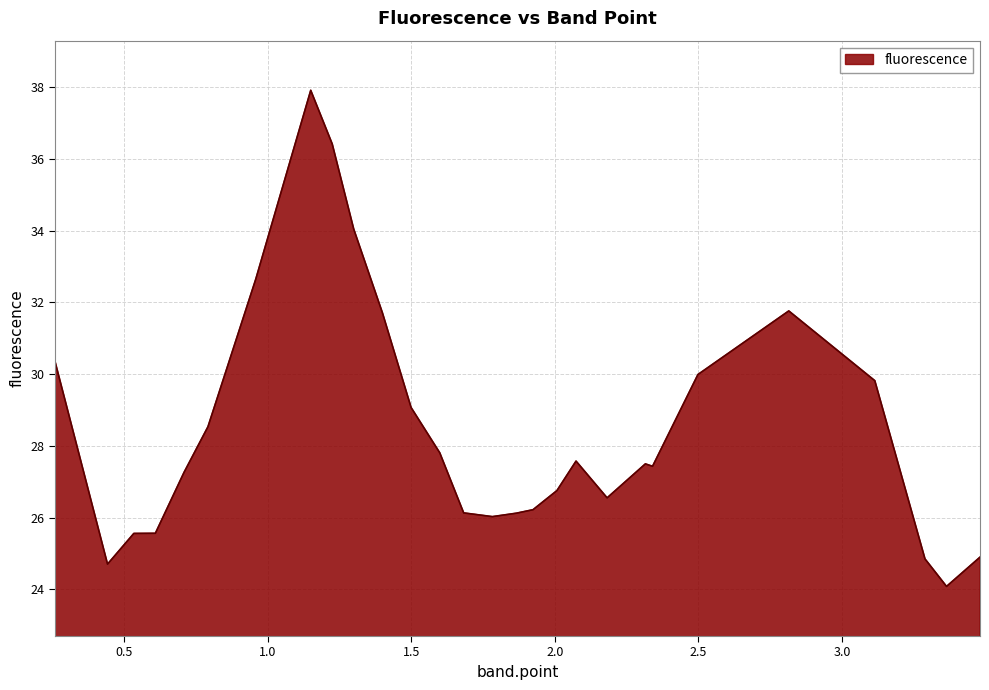

What is the difference between the maximum and minimum values?

13.8